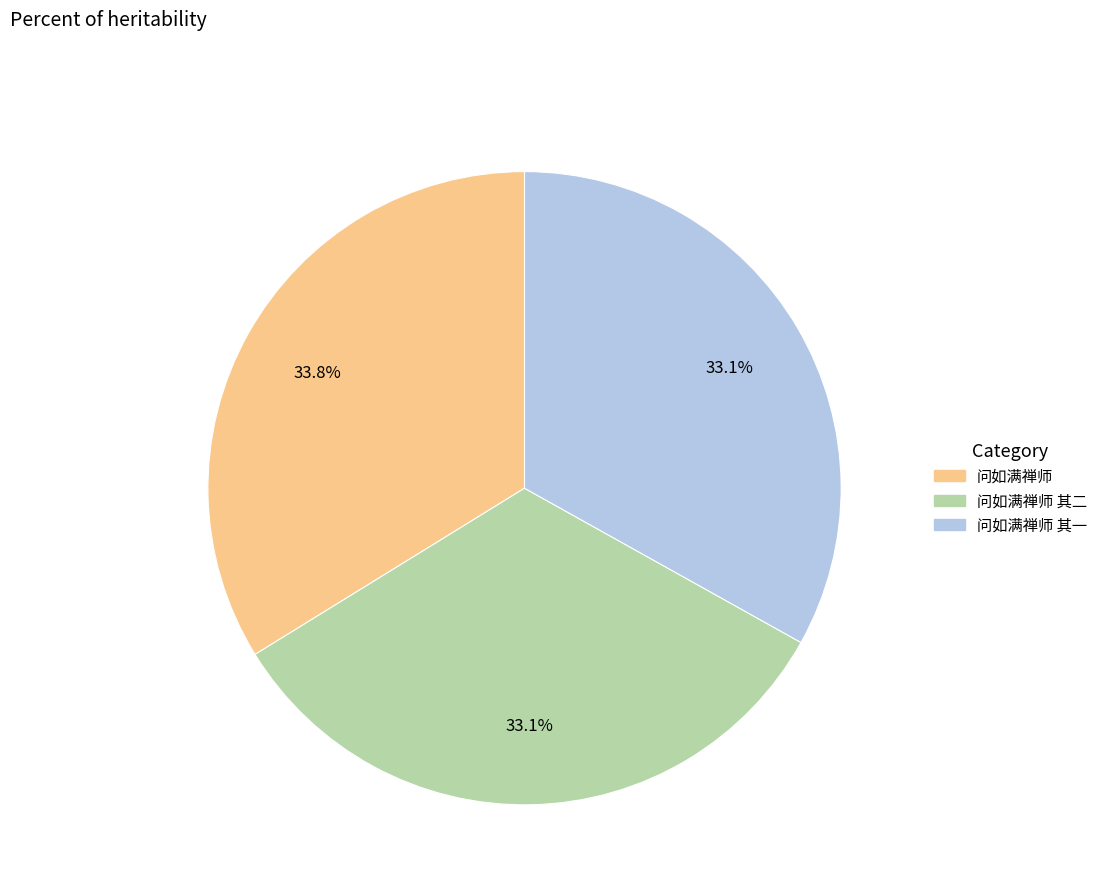

How many segments does this pie chart have?

3